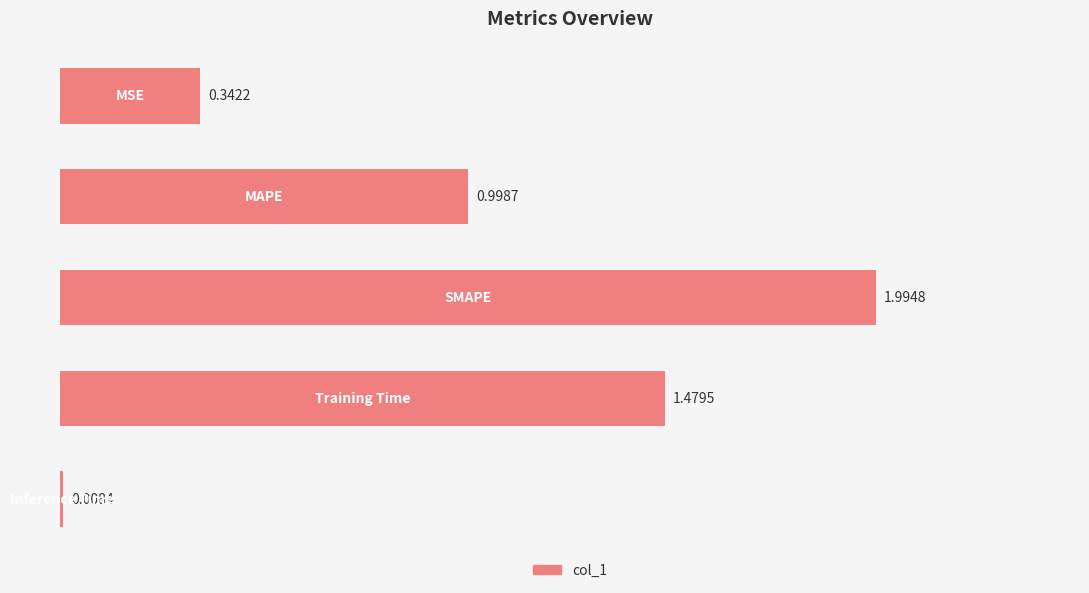

Does the chart contain any negative values?

No